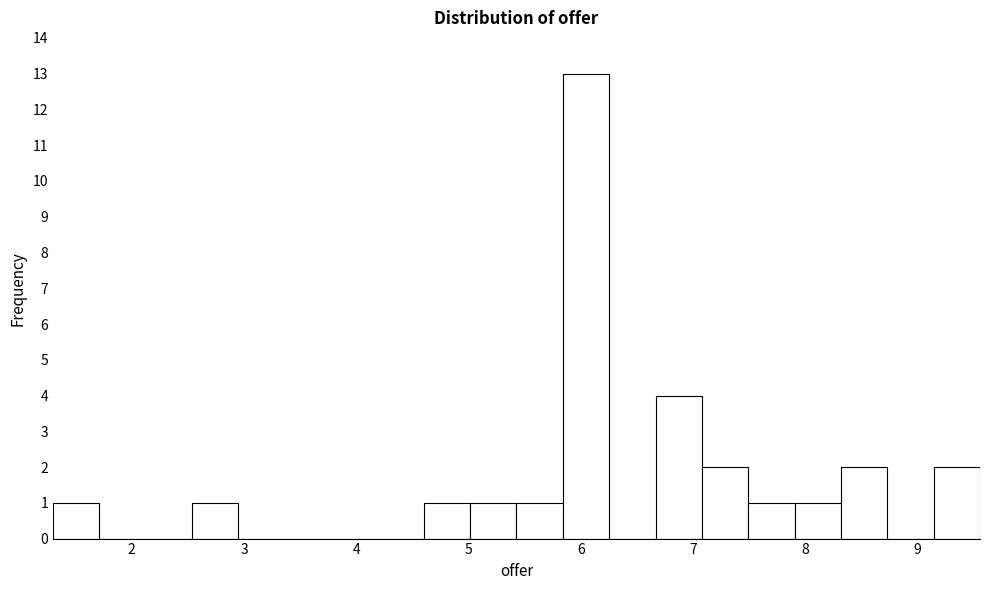

Reading left to right, list every bar in this chart as the range it spans on the x-axis followed by its height. Neither the bar edges nor the heights are printed on the chart, so give them approximately, as read against the axes.

1.3 to 1.7: 1
1.7 to 2.1: 0
2.1 to 2.5: 0
2.5 to 2.9: 1
2.9 to 3.4: 0
3.4 to 3.8: 0
3.8 to 4.2: 0
4.2 to 4.6: 0
4.6 to 5.0: 1
5.0 to 5.4: 1
5.4 to 5.8: 1
5.8 to 6.3: 13
6.3 to 6.7: 0
6.7 to 7.1: 4
7.1 to 7.5: 2
7.5 to 7.9: 1
7.9 to 8.3: 1
8.3 to 8.7: 2
8.7 to 9.1: 0
9.1 to 9.6: 2